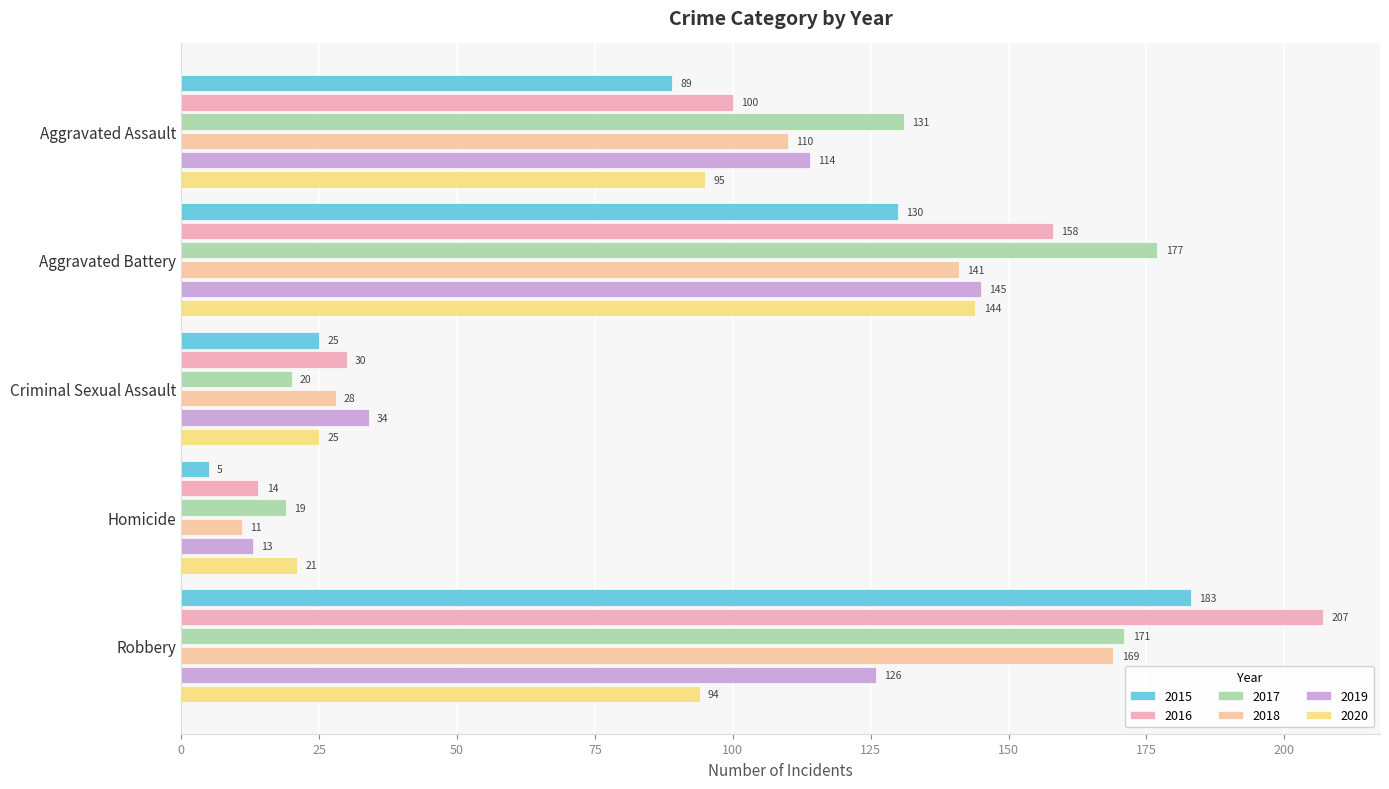

Between Homicide and Aggravated Battery, which is larger?

Aggravated Battery